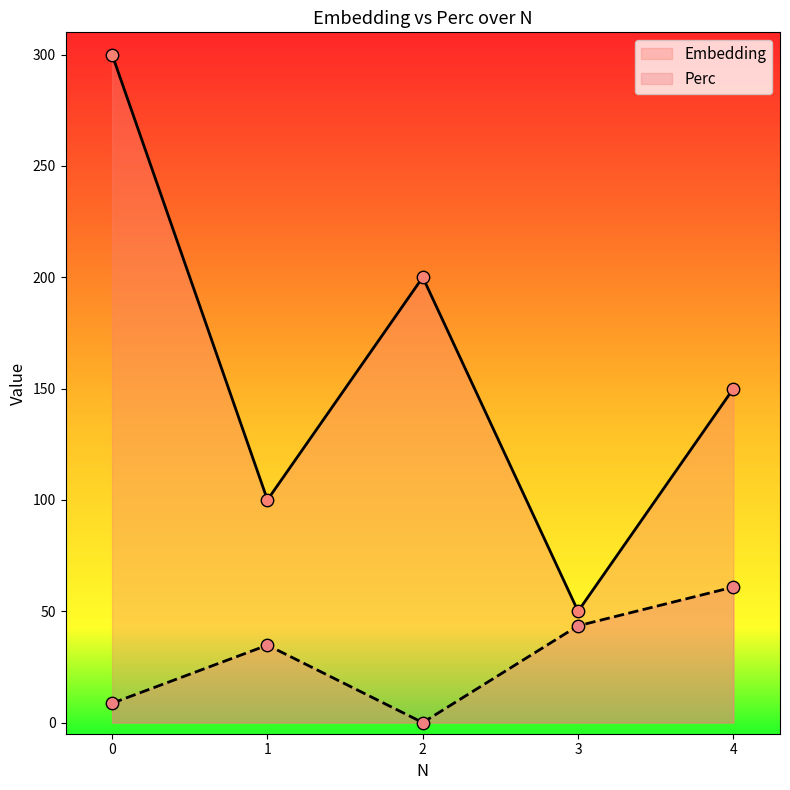

At how many categories does at least one series exceed 147?

3